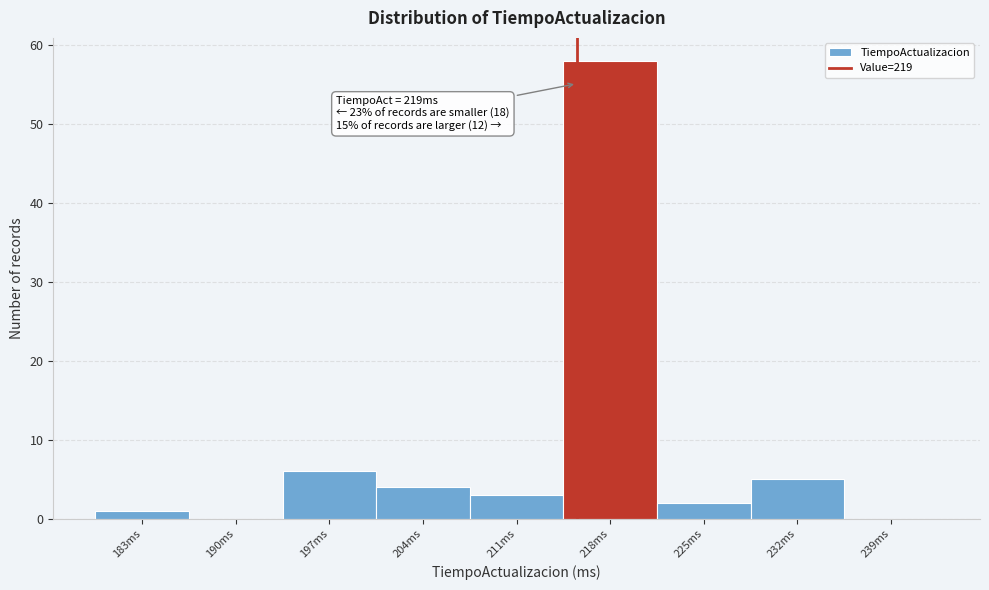

Reading left to right, what are all the values shown in this chart?

183ms=1	190ms=0	197ms=6	204ms=4	211ms=3	218ms=58	225ms=2	232ms=5	239ms=0